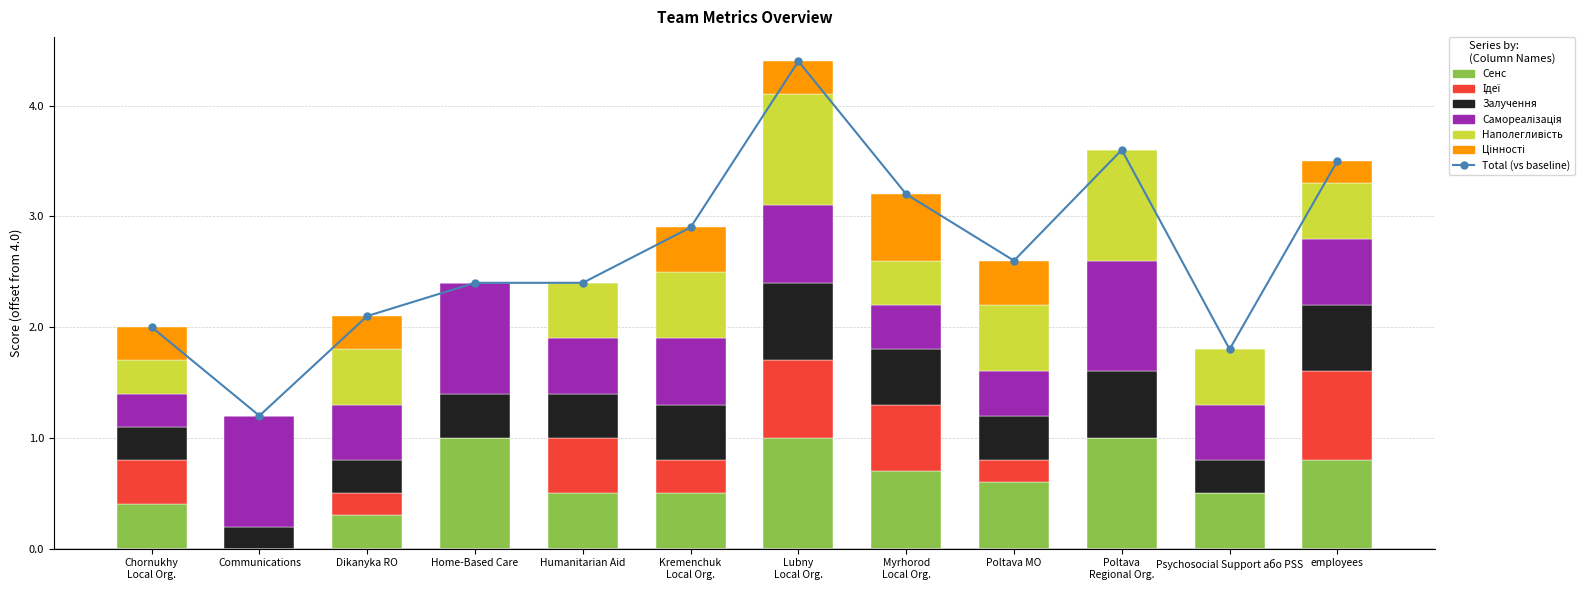

How many bars are there in total?

72